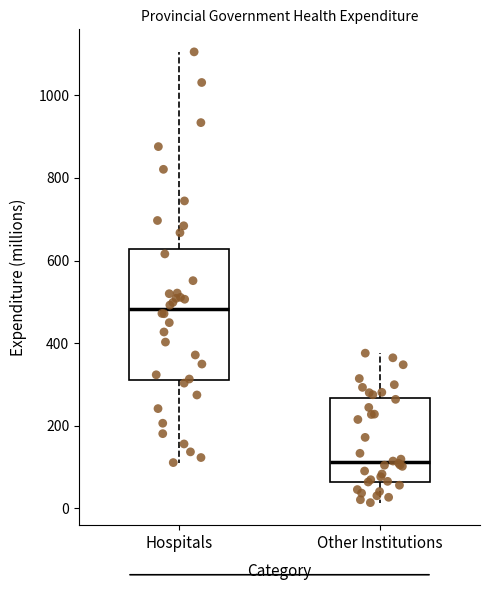

Reading left to right, transcribe this box plot: for each box, give where its median line is, the range the box spans, and where its two whiskers end, as read against the y-axis. The values are not printed on the chart, so give them approximately, as read against the axis.

Hospitals: median 480, box 320 to 620, whiskers 120 to 1100
Other Institutions: median 120, box 60 to 260, whiskers 20 to 380